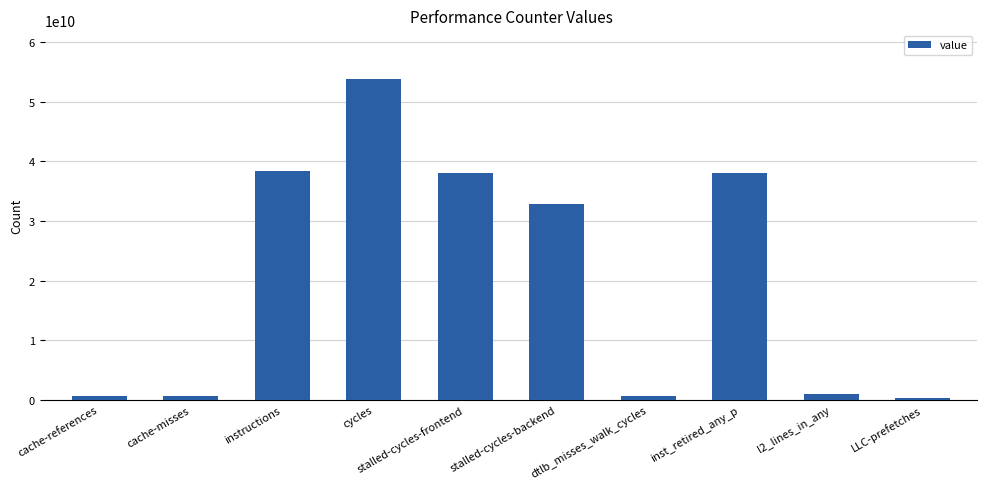

What is the change in value from l2_lines_in_any to LLC-prefetches?

-595250408